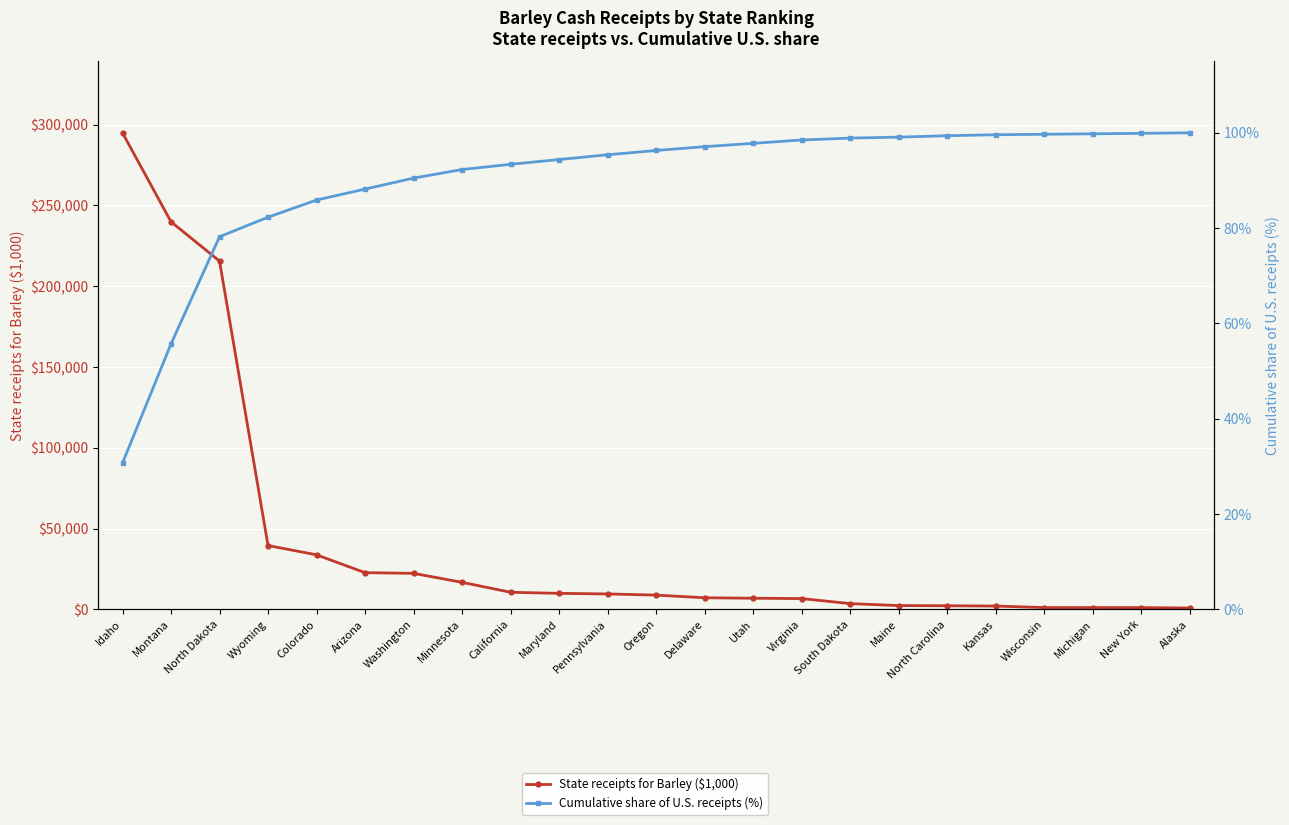

What is the sum of all Cumulative share of U.S. receipts (%) values?

2073.1